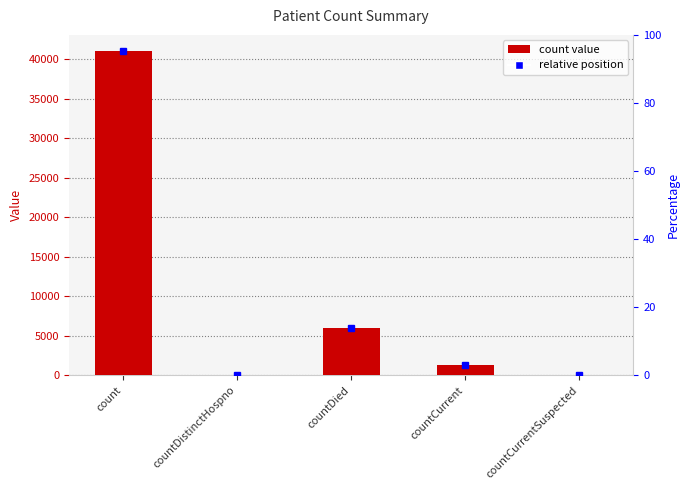

How many data points are above 1343?

2